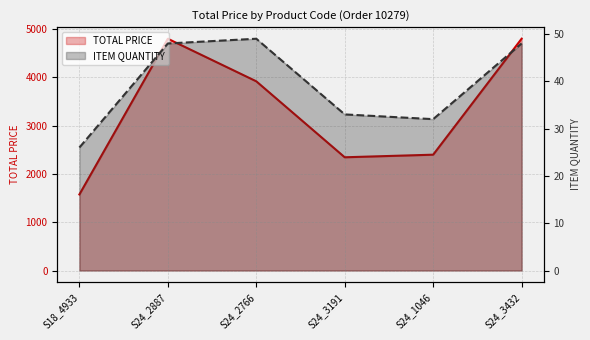

How many interior local valleys does the ITEM QUANTITY series have?

1